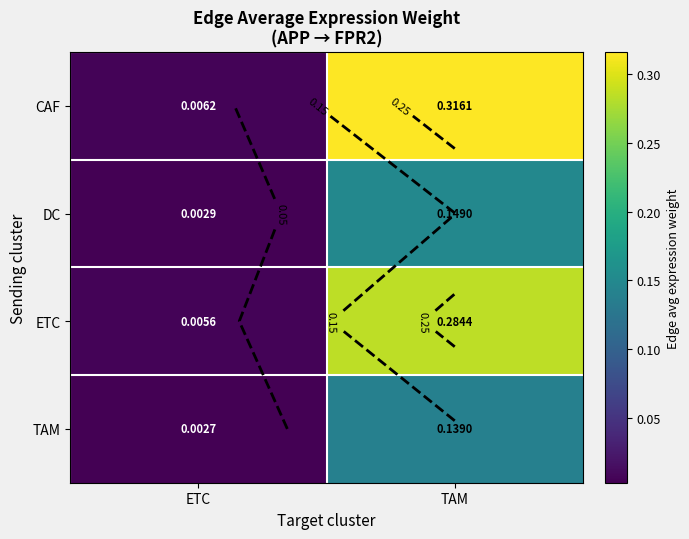

Rank the series by their maximum value, from lowest to highest.

TAM, DC, ETC, CAF